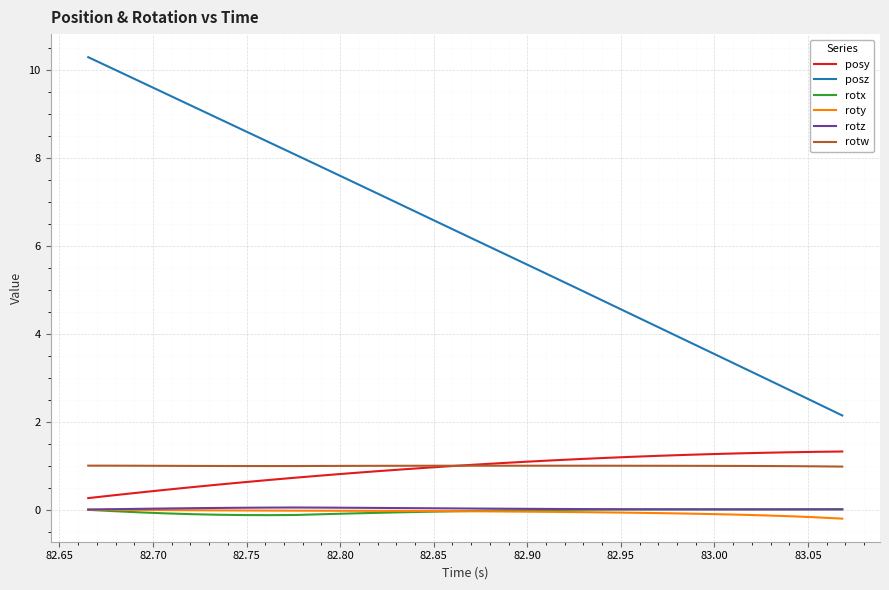

What is the difference between the maximum and minimum values in the roty series?

0.2